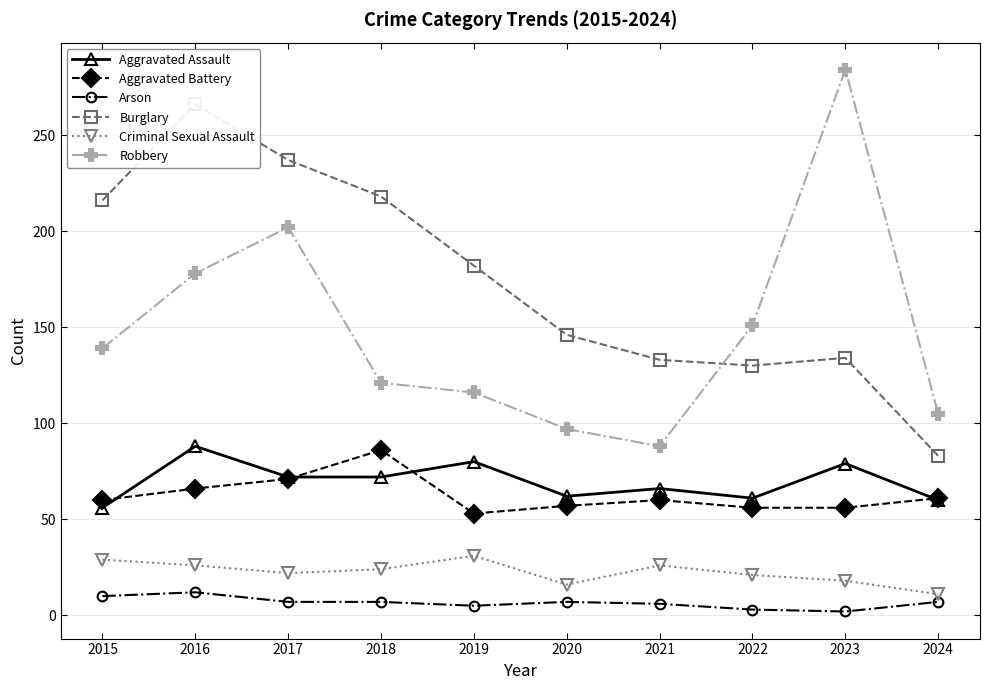

Which series has the widest spread of values?

Robbery